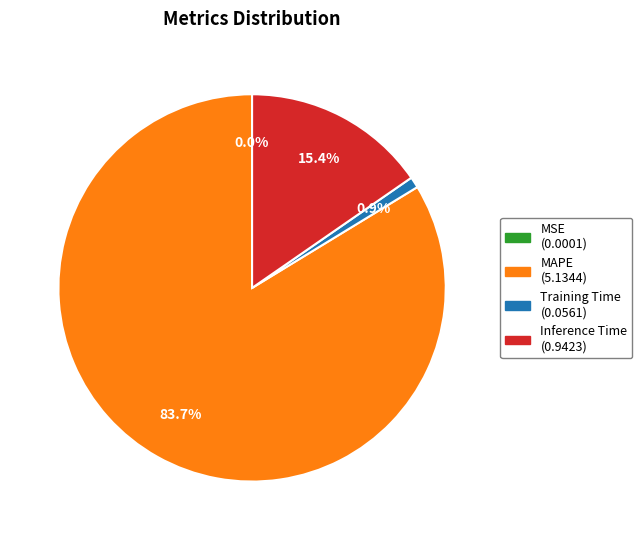

Which has a higher value, MAPE (5.1344) or Training Time (0.0561)?

MAPE (5.1344)